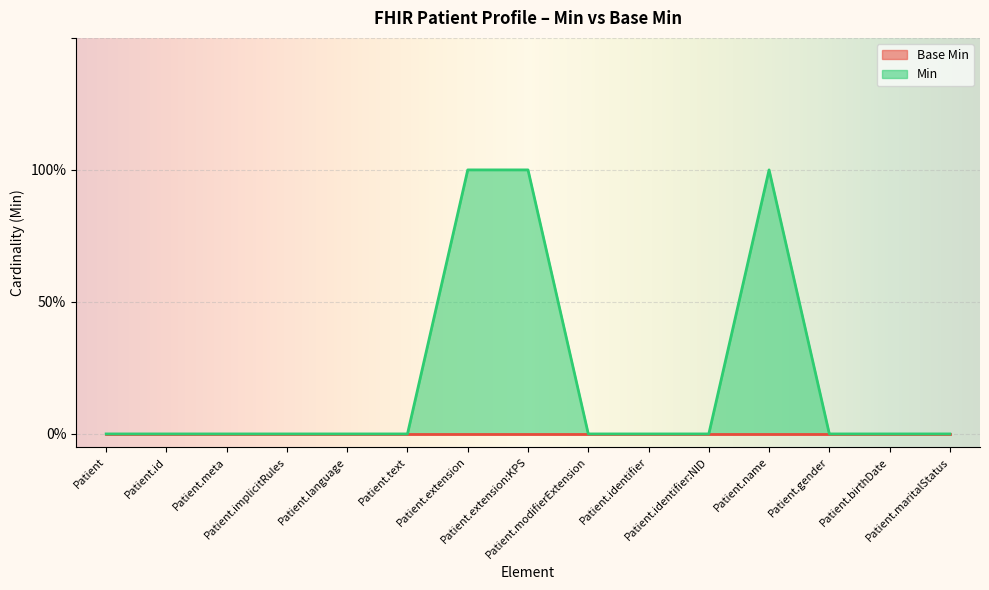

List the labels in order of value, smallest first.

Patient, Patient.id, Patient.meta, Patient.implicitRules, Patient.language, Patient.text, Patient.modifierExtension, Patient.identifier, Patient.identifier:NID, Patient.gender, Patient.birthDate, Patient.maritalStatus, Patient.extension, Patient.extension:KPS, Patient.name